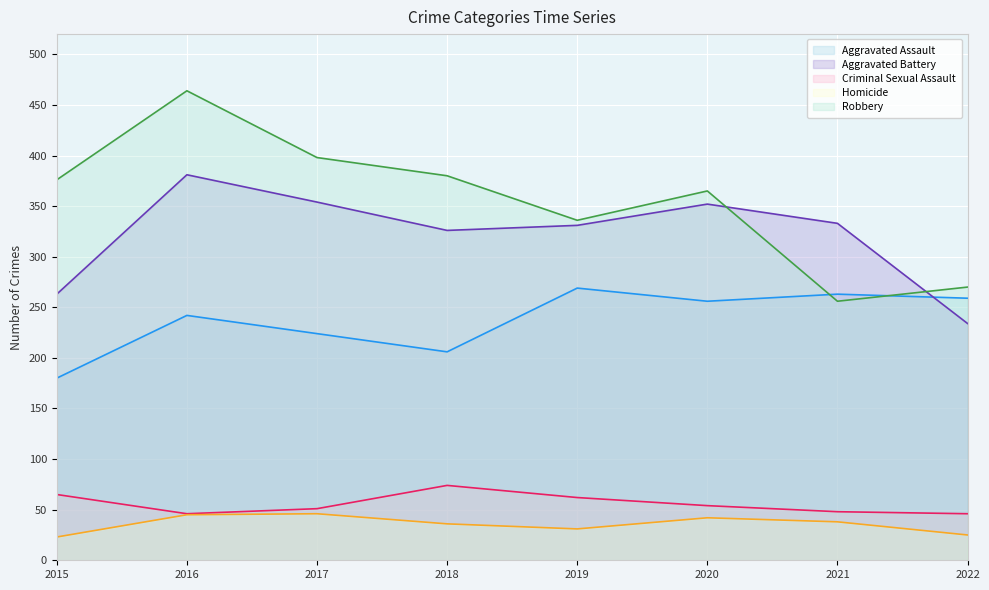

Reading right to left, transcribe all the data shown in this chart.

Aggravated Assault: 2022=259	2021=263	2020=256	2019=269	2018=206	2017=224	2016=242	2015=180
Aggravated Battery: 2022=234	2021=333	2020=352	2019=331	2018=326	2017=354	2016=381	2015=263
Criminal Sexual Assault: 2022=46	2021=48	2020=54	2019=62	2018=74	2017=51	2016=46	2015=65
Homicide: 2022=25	2021=38	2020=42	2019=31	2018=36	2017=46	2016=45	2015=23
Robbery: 2022=270	2021=256	2020=365	2019=336	2018=380	2017=398	2016=464	2015=376